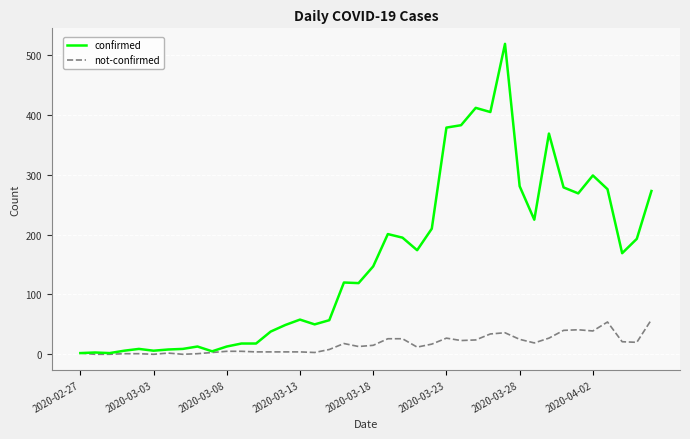

What is the sum of all not-confirmed values?

662